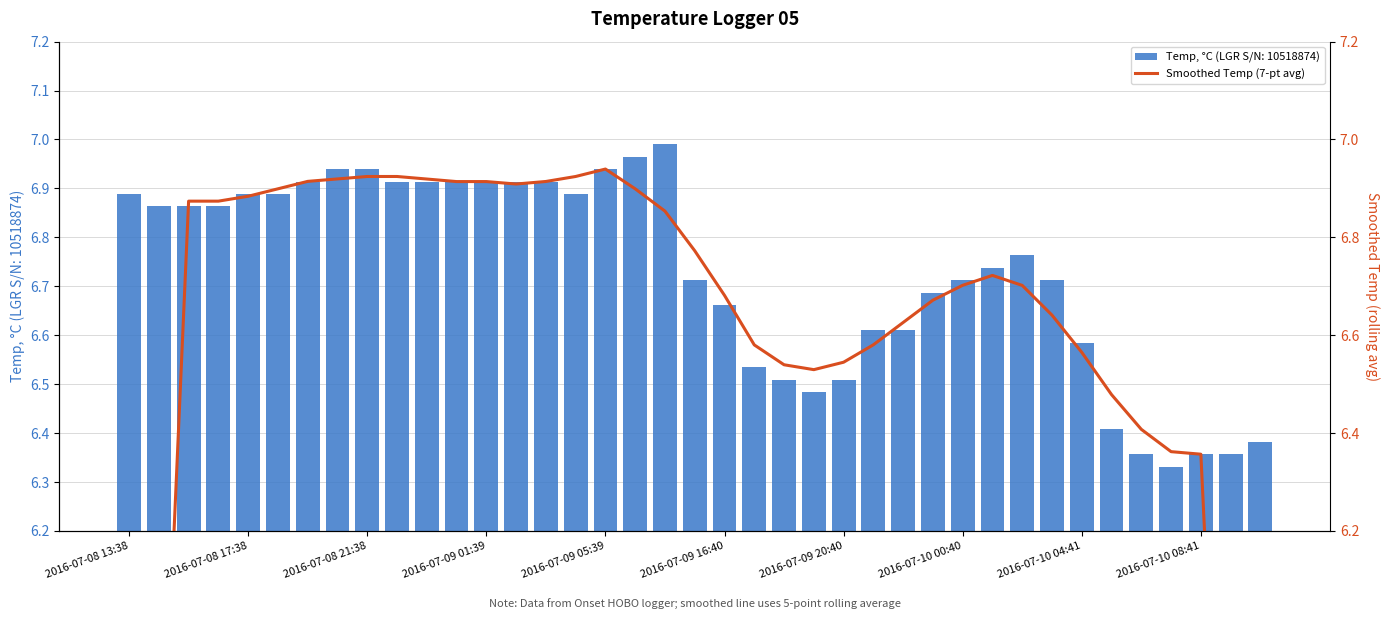

How many data points are less than 6?

4